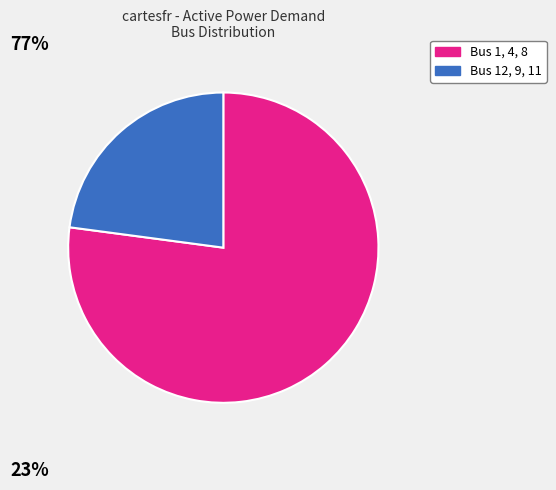

Is there a majority slice in this chart?

Yes